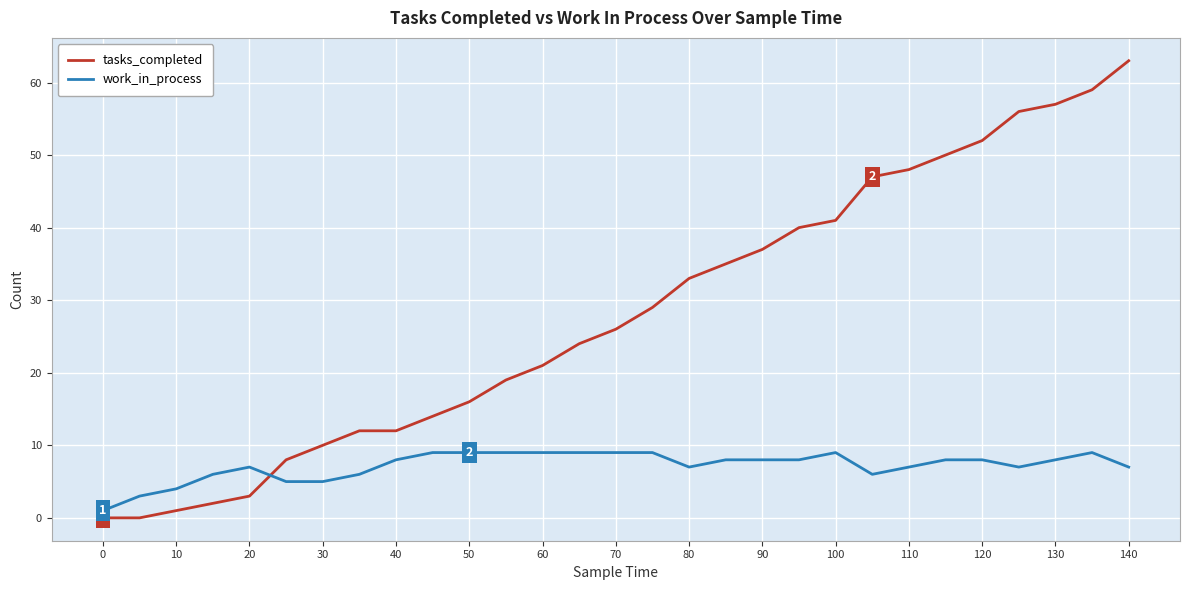

Which series has the largest total across all categories?

tasks_completed